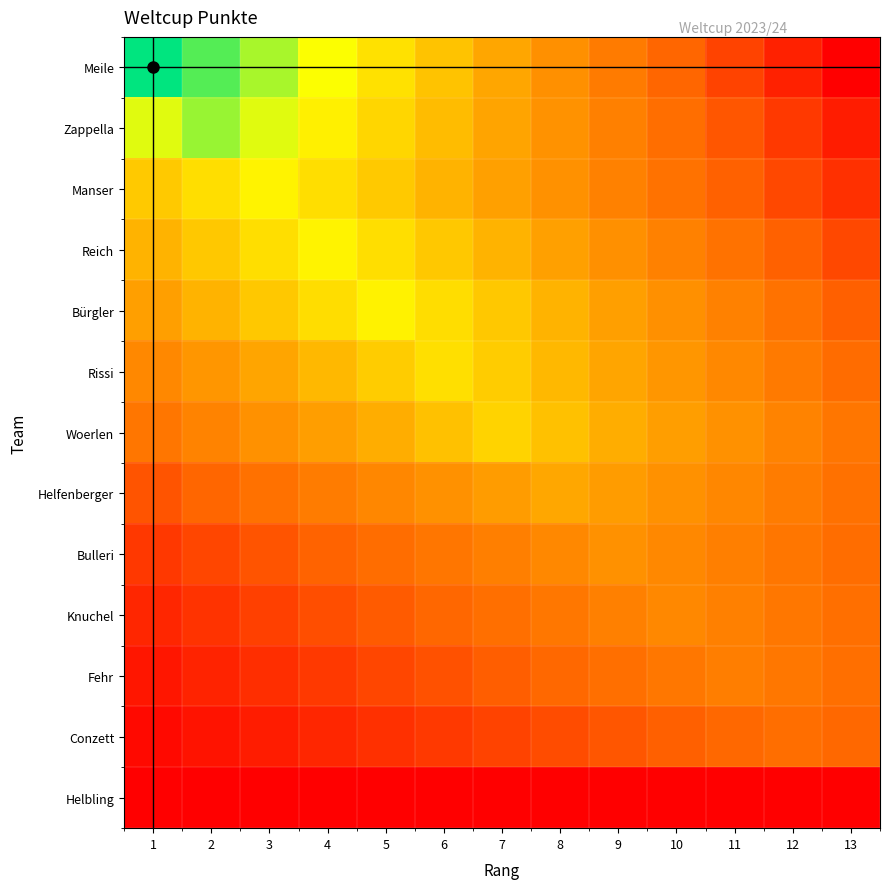

Which has a higher value, 4 or 6?

4